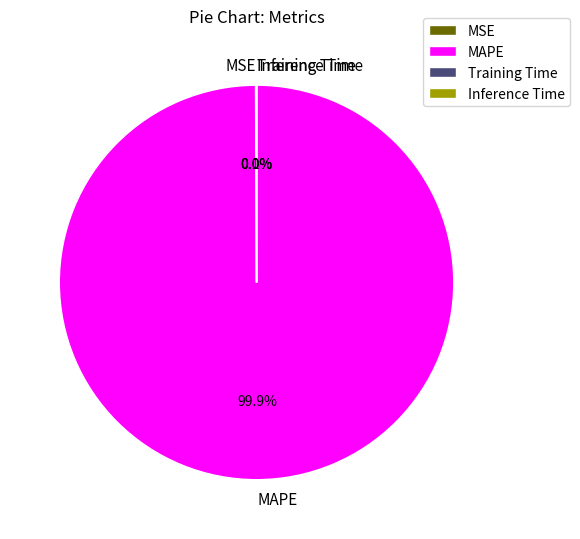

Is there any slice that represents more than half of the pie?

Yes